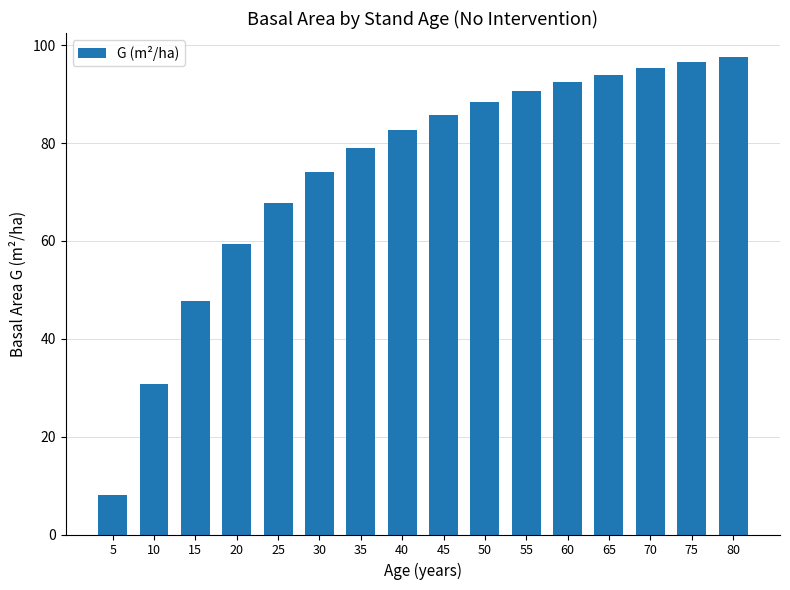

At which category does the chart reach its minimum across all series?

5